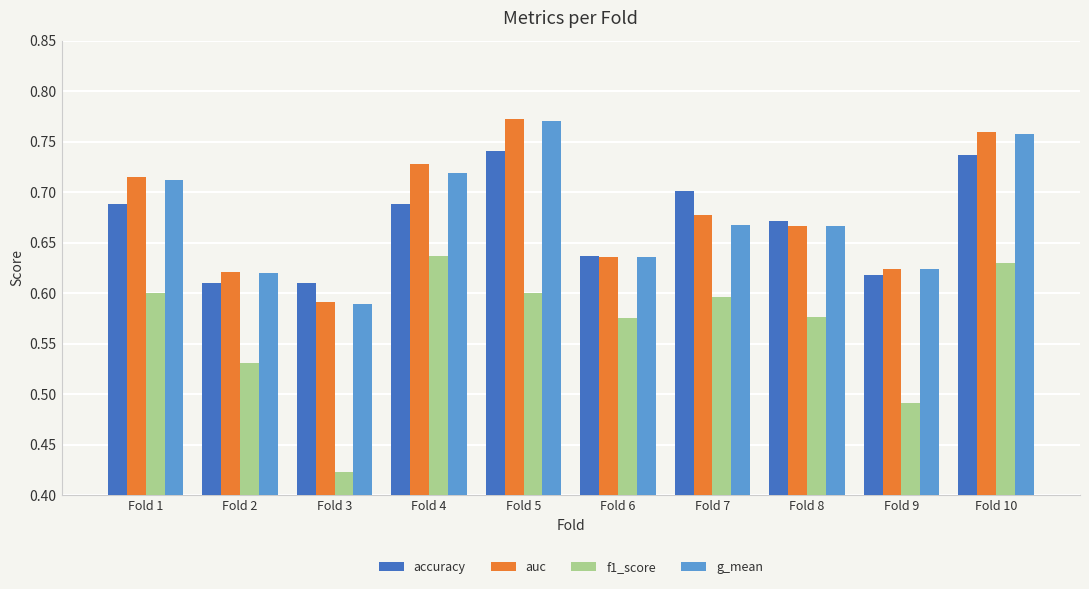

Which series has the widest spread of values?

f1_score